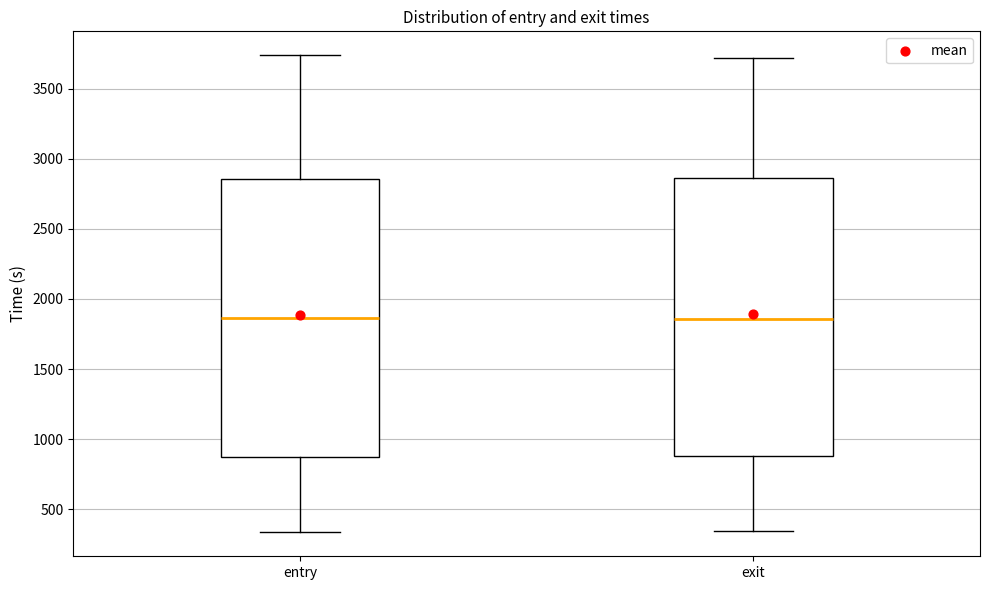

Where does the upper whisker of the box for entry end on the y-axis? The values are not printed on the chart, so give them approximately, as read against the axis.

3750